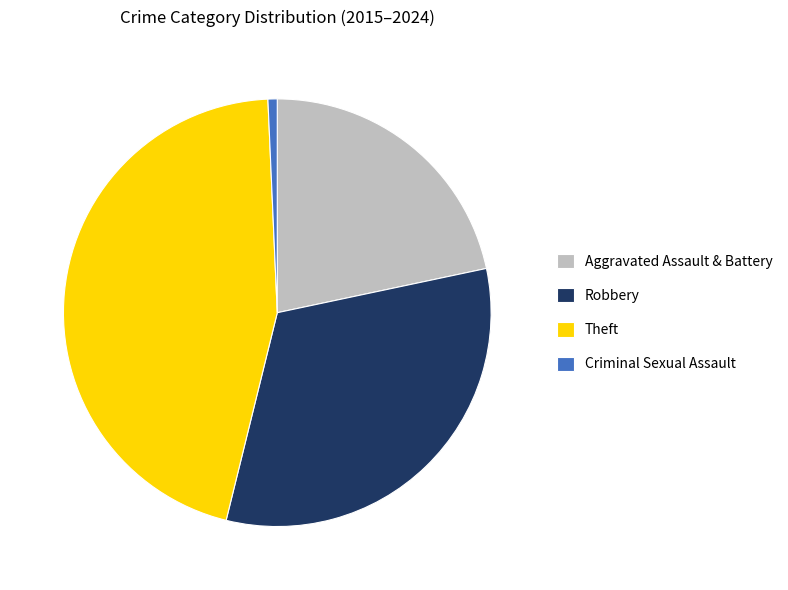

Is the sum of Criminal Sexual Assault and Aggravated Assault & Battery greater than half?

No